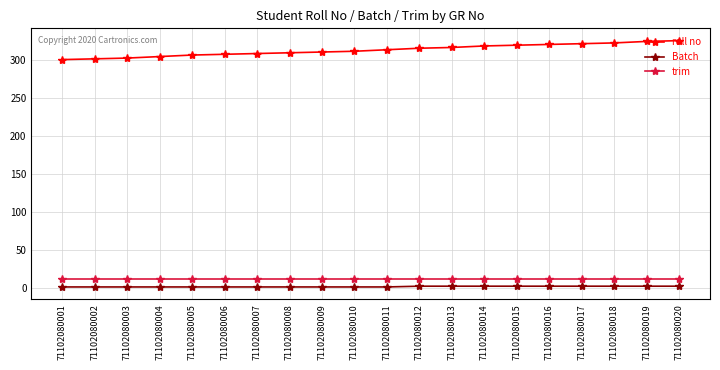

What is the difference between the second highest and second lowest values in the Batch series?

1